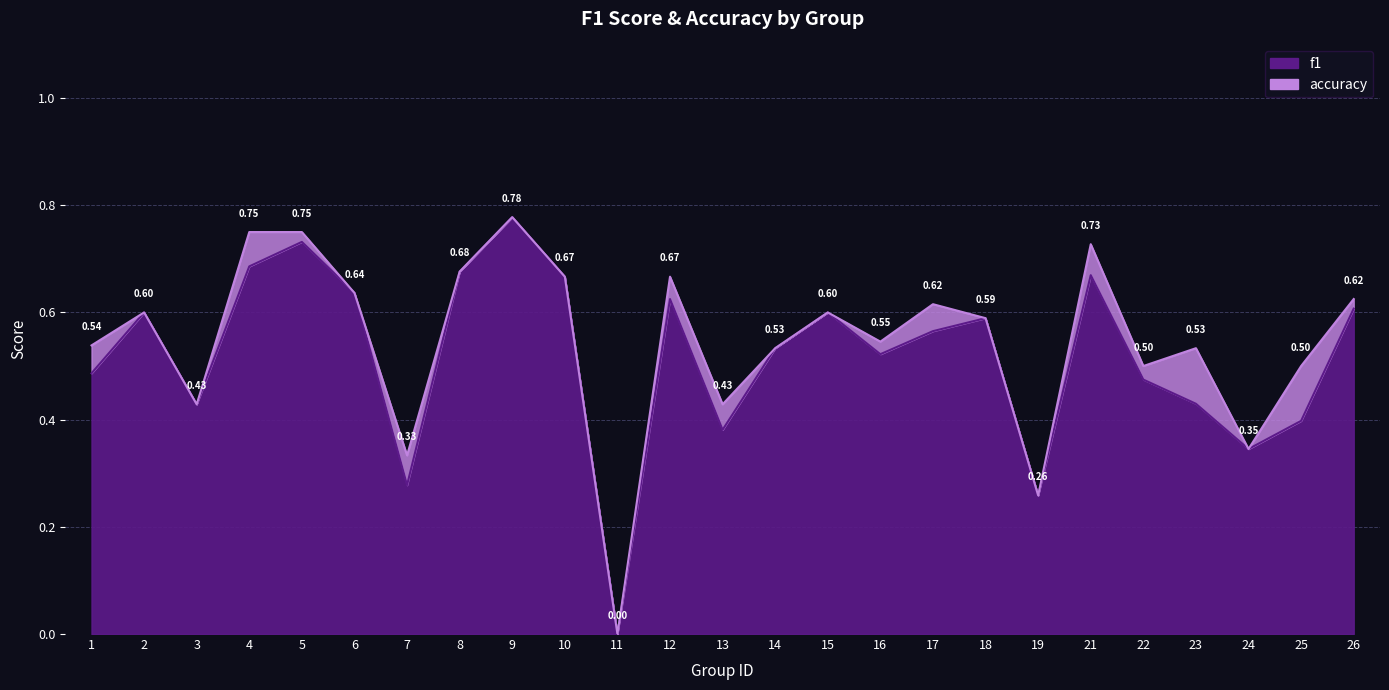

How many interior local peaks does the f1 series have?

7